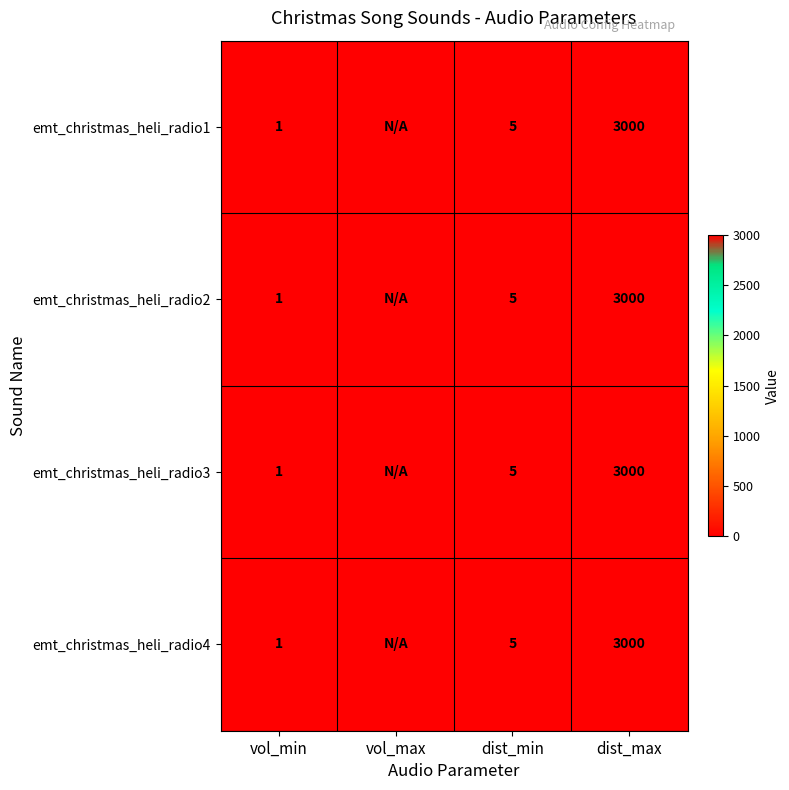

What is the difference between the emt_christmas_heli_radio3 values at dist_min and vol_min?

4